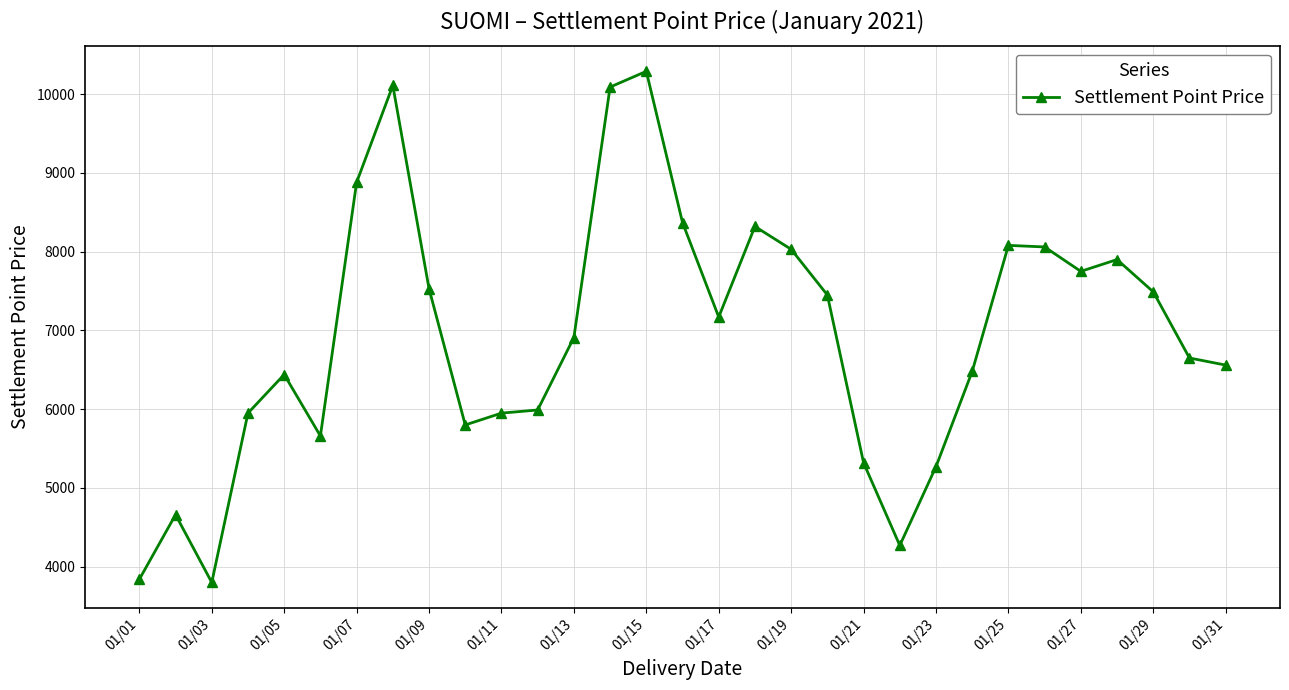

What is the sum of all values?

215070